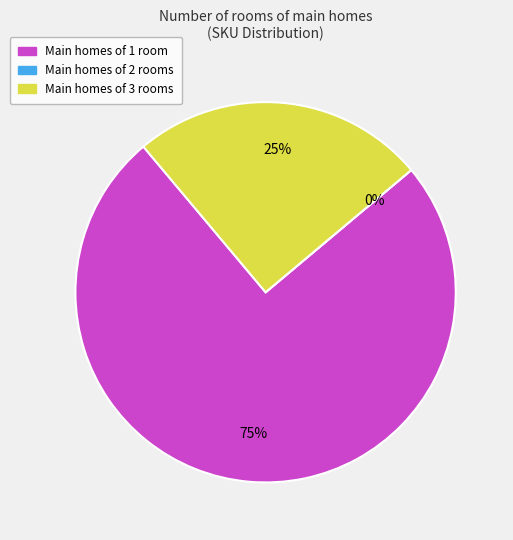

Is there a majority slice in this chart?

Yes